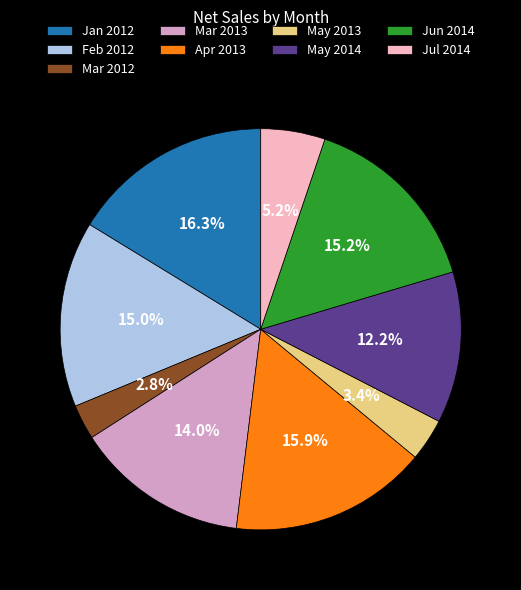

Does any single category account for the majority?

No